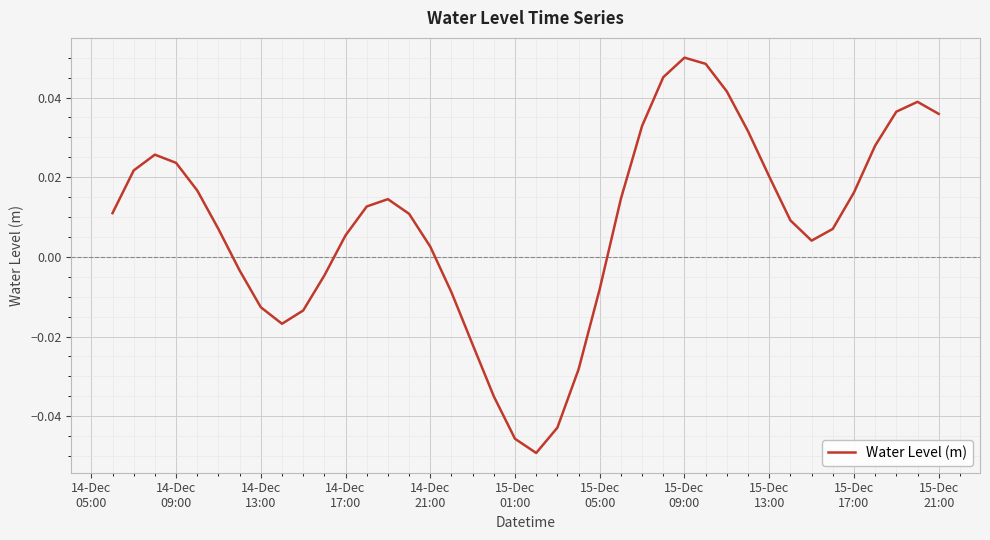

True or false: there are more than 0 points higher than both neighbors.

True